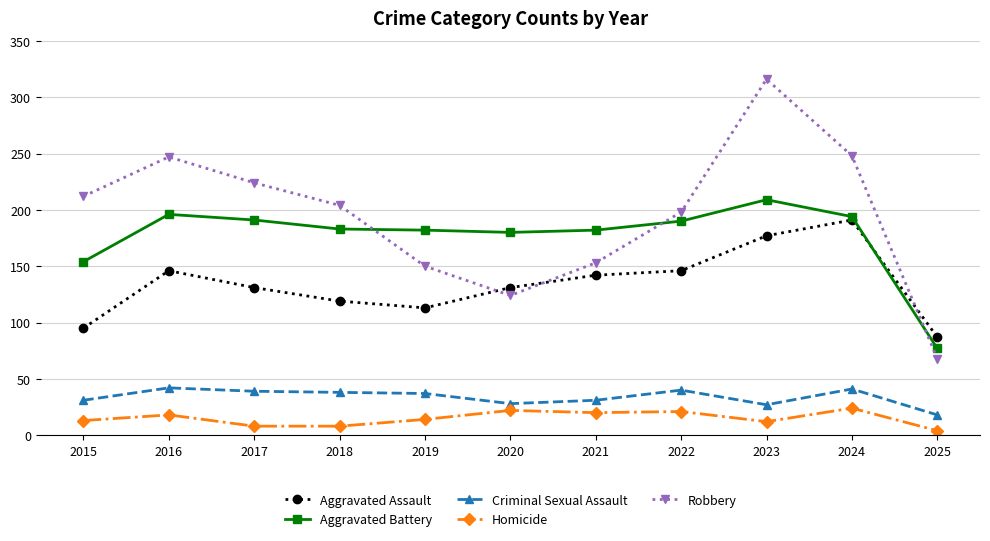

True or false: Aggravated Assault has a value of 146 at 2016.

True